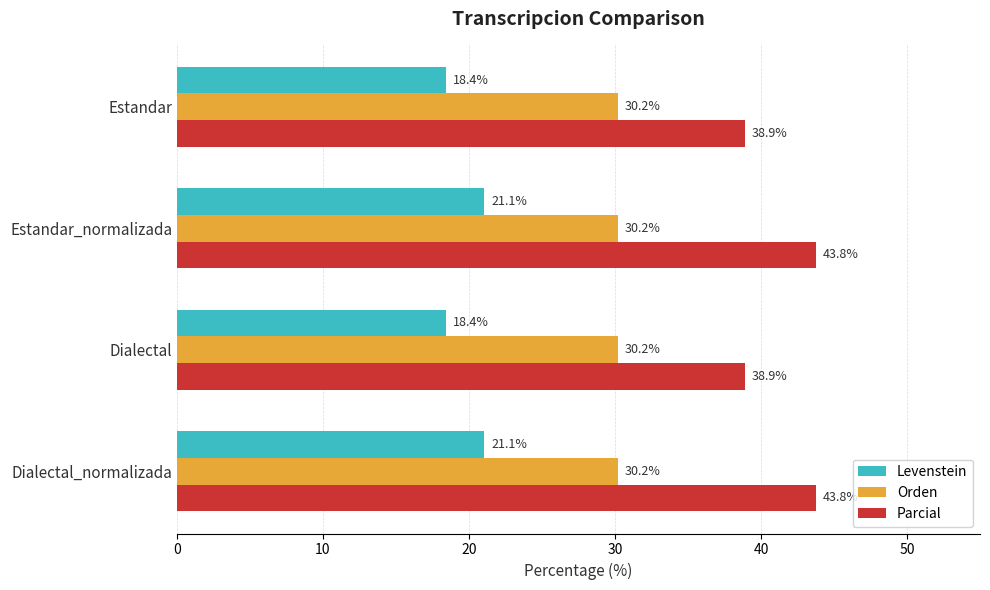

Is it true that Parcial equals 25.5 at Estandar_normalizada?

False